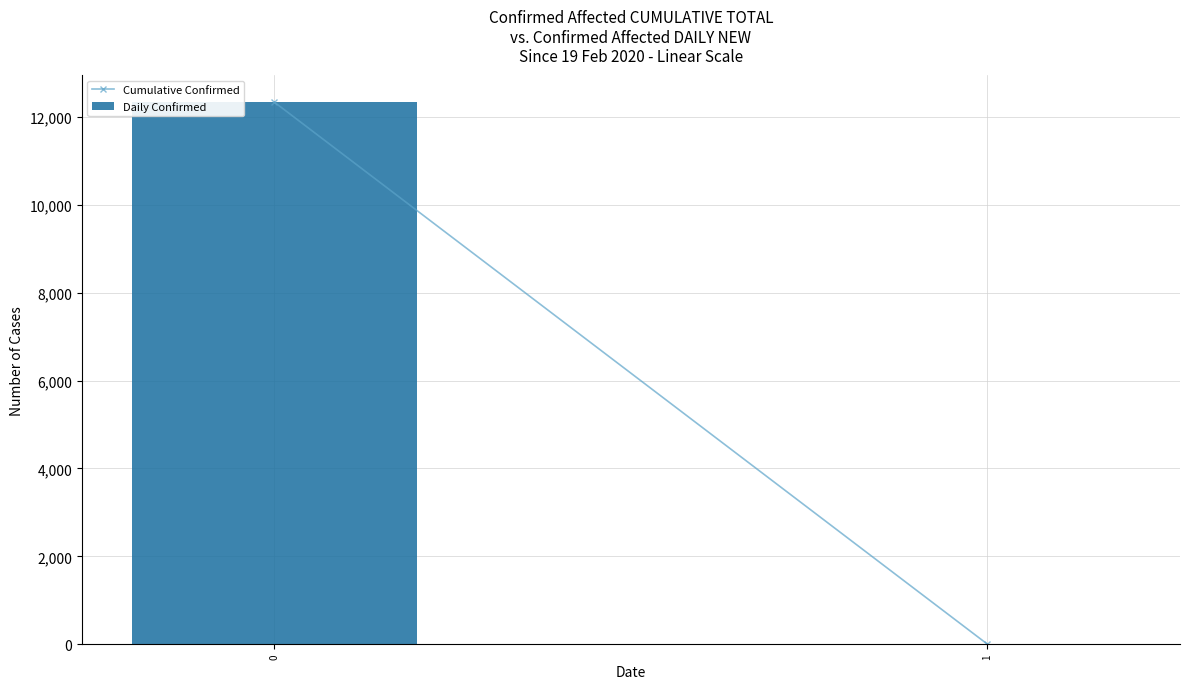

What is the change in value from 0 to 1?

-12336.8